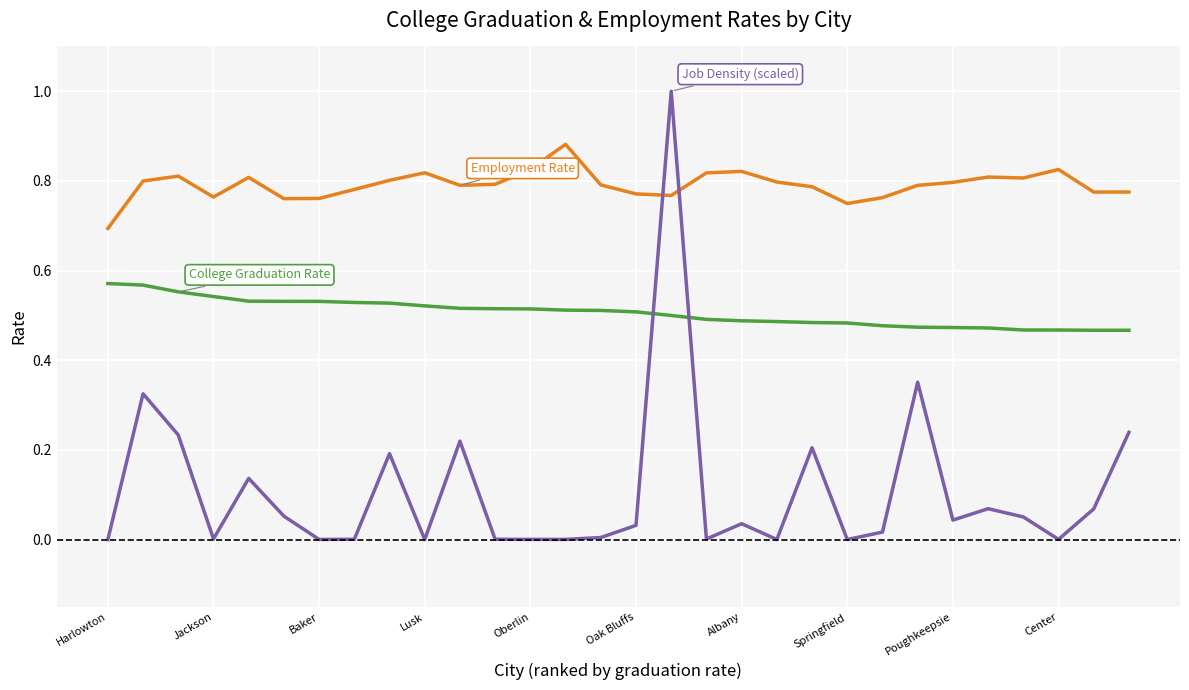

What is the greatest value displayed?

1.0